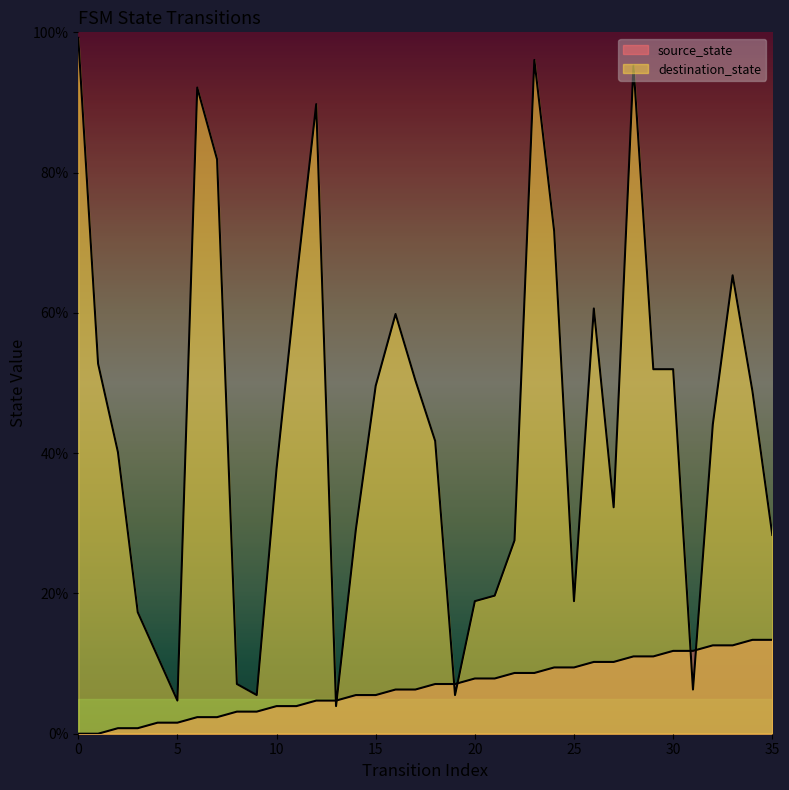

How many interior local peaks does the destination_state series have?

7